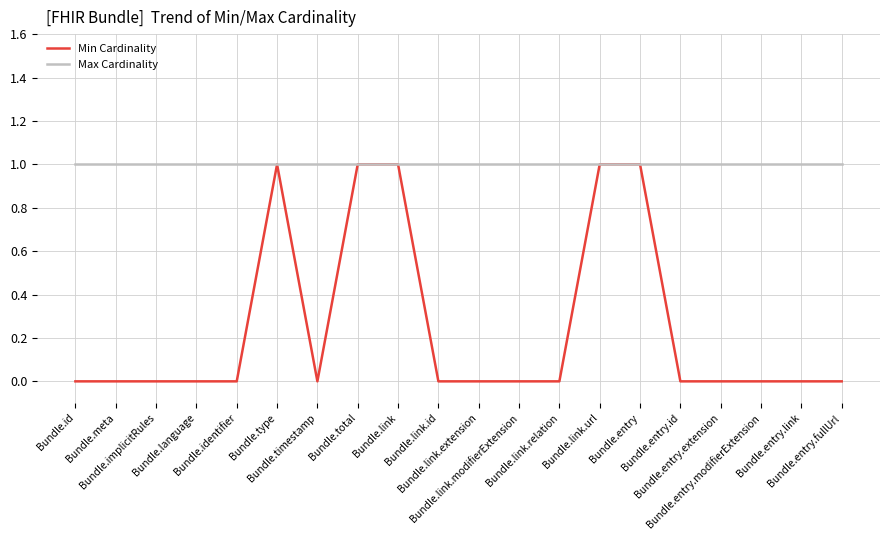

List the series in order of their overall mean, highest first.

Max Cardinality, Min Cardinality